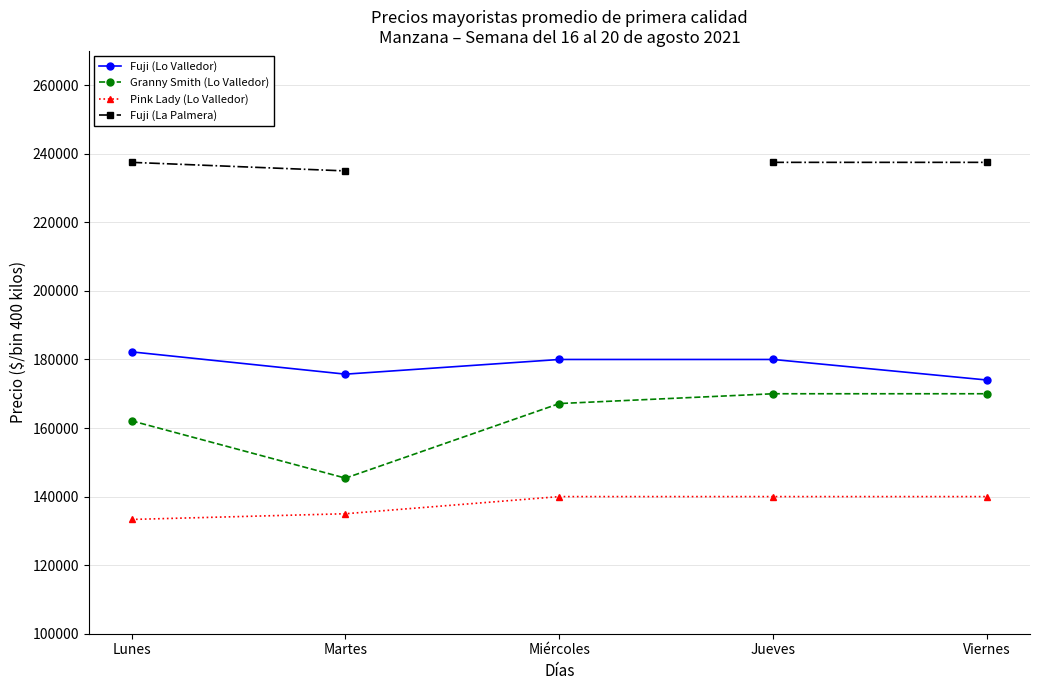

What is the difference between the highest and lowest values at Miércoles?

40000.0